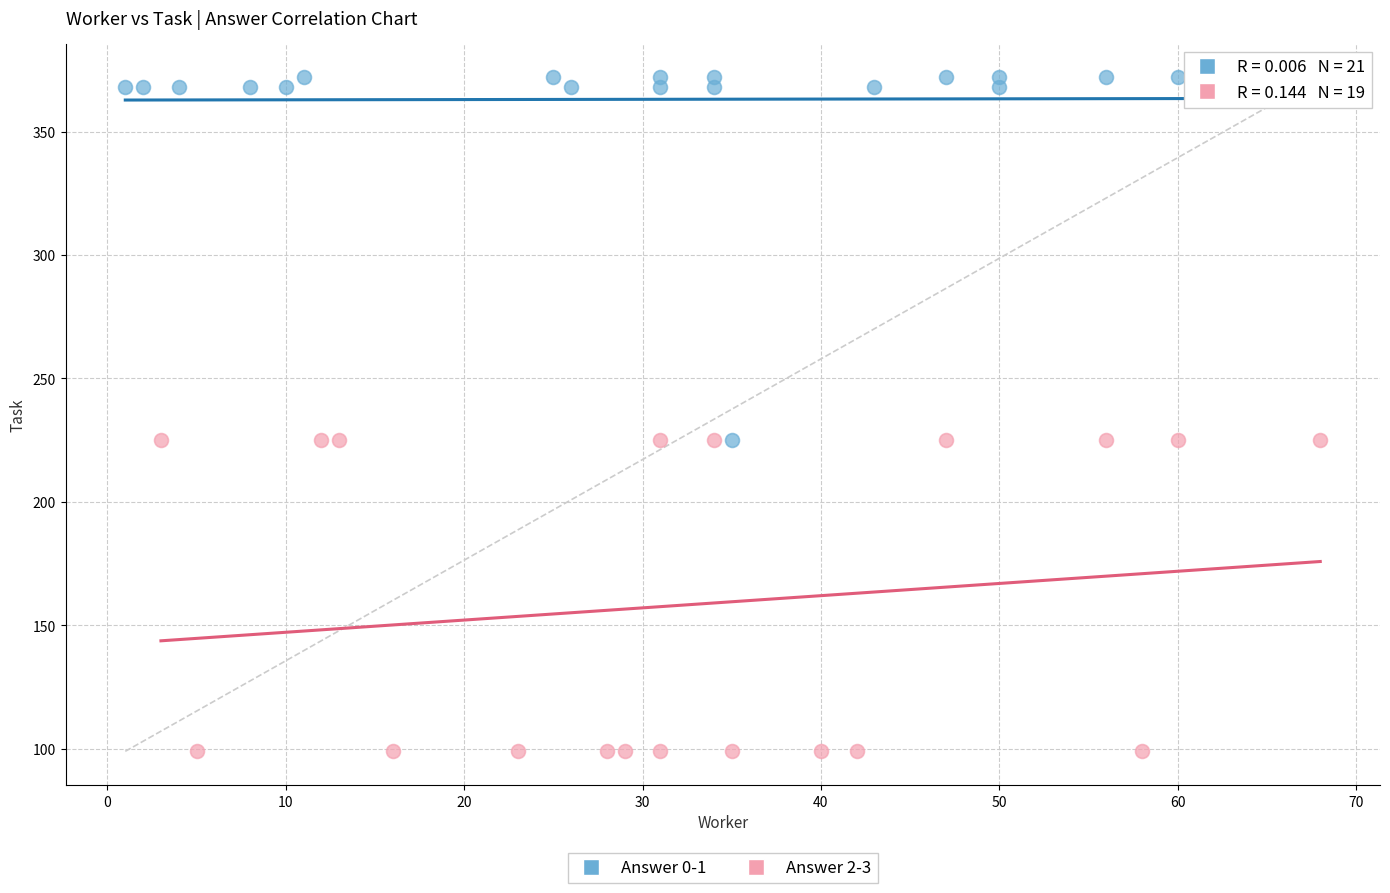

Which series contains the lowest Y value?

Answer 2-3